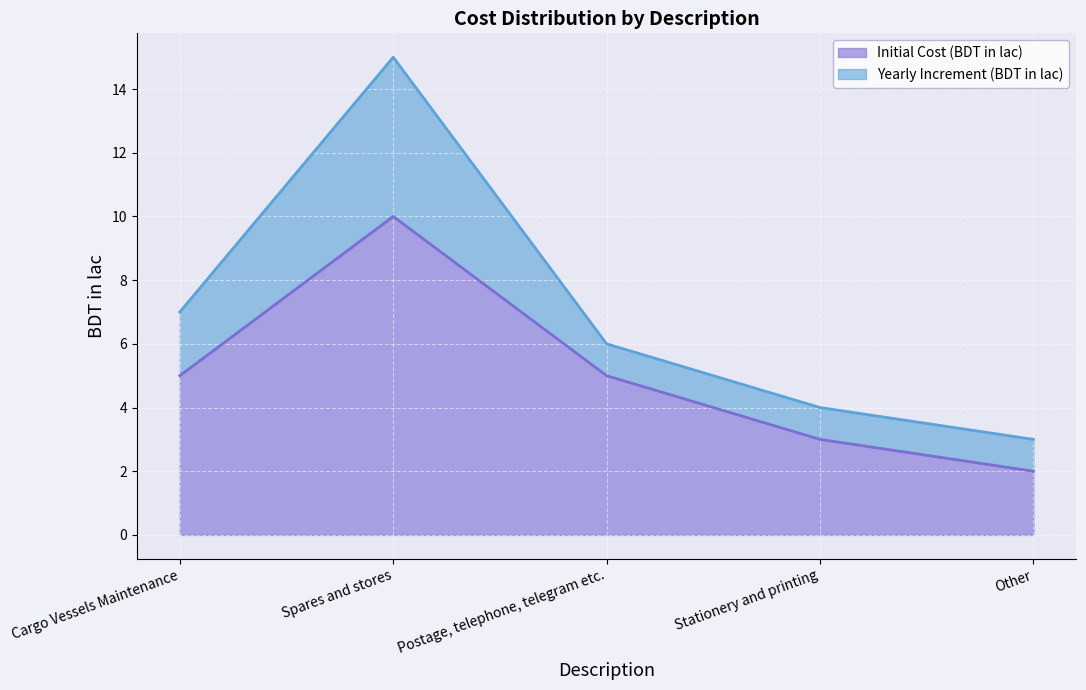

What is the total value across all series at Spares and stores?

15